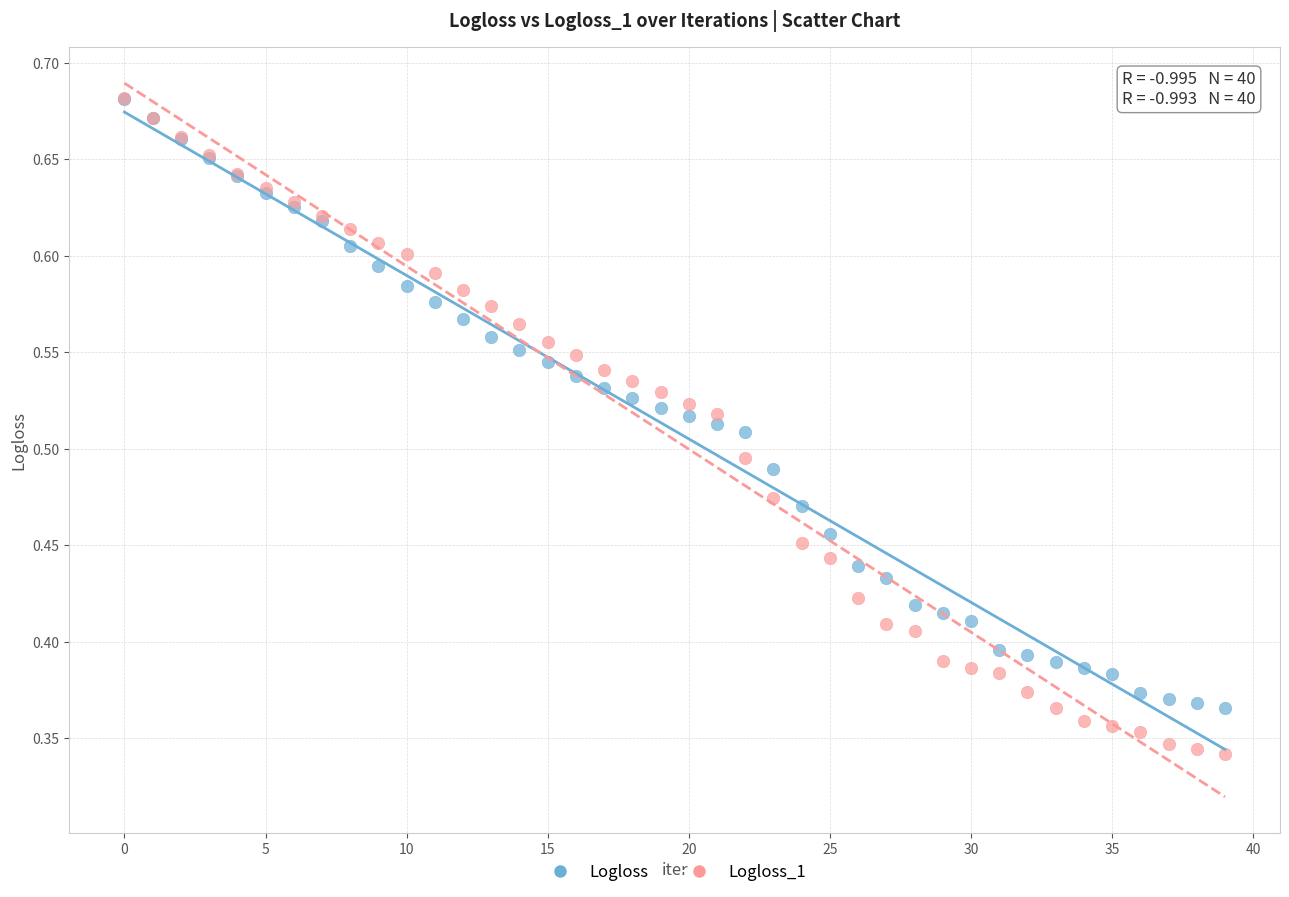

Which series contains the lowest Y value?

Logloss_1